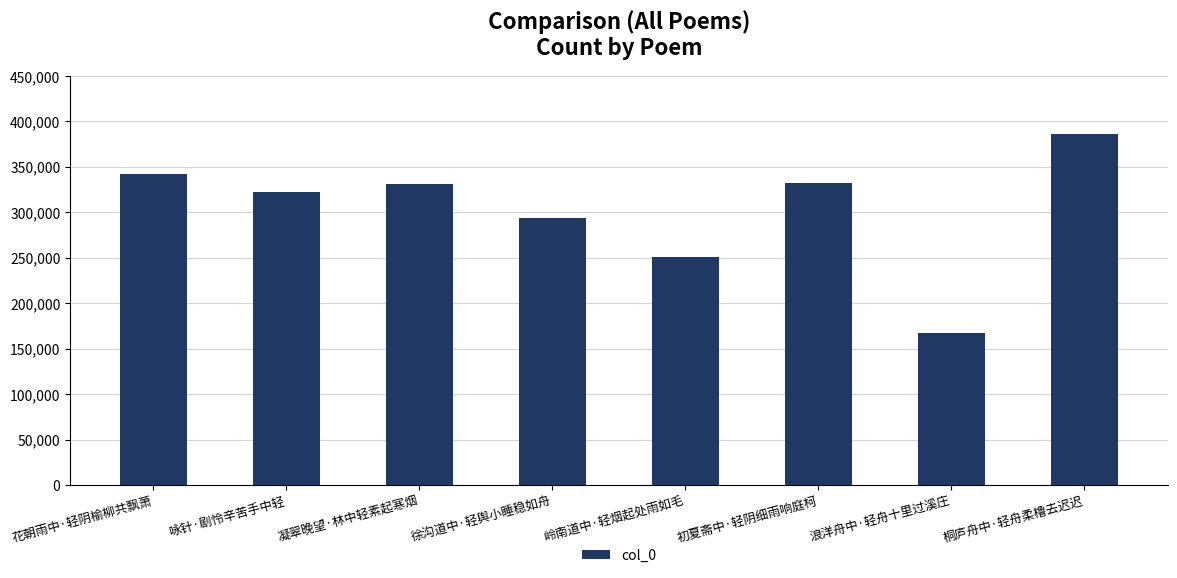

Which label corresponds to the smallest value in the chart?

浪洋舟中·轻舟十里过溪庄